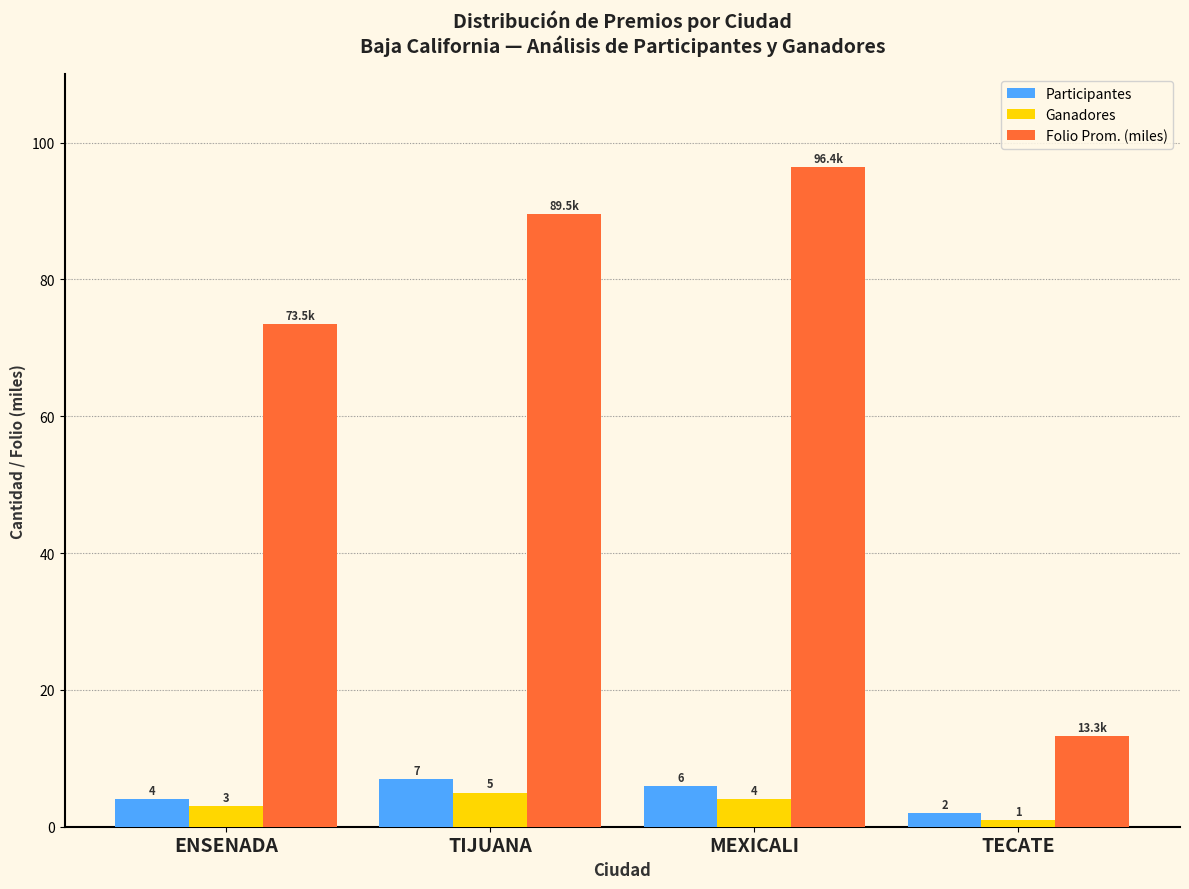

What is the minimum value shown in the chart?

1.0